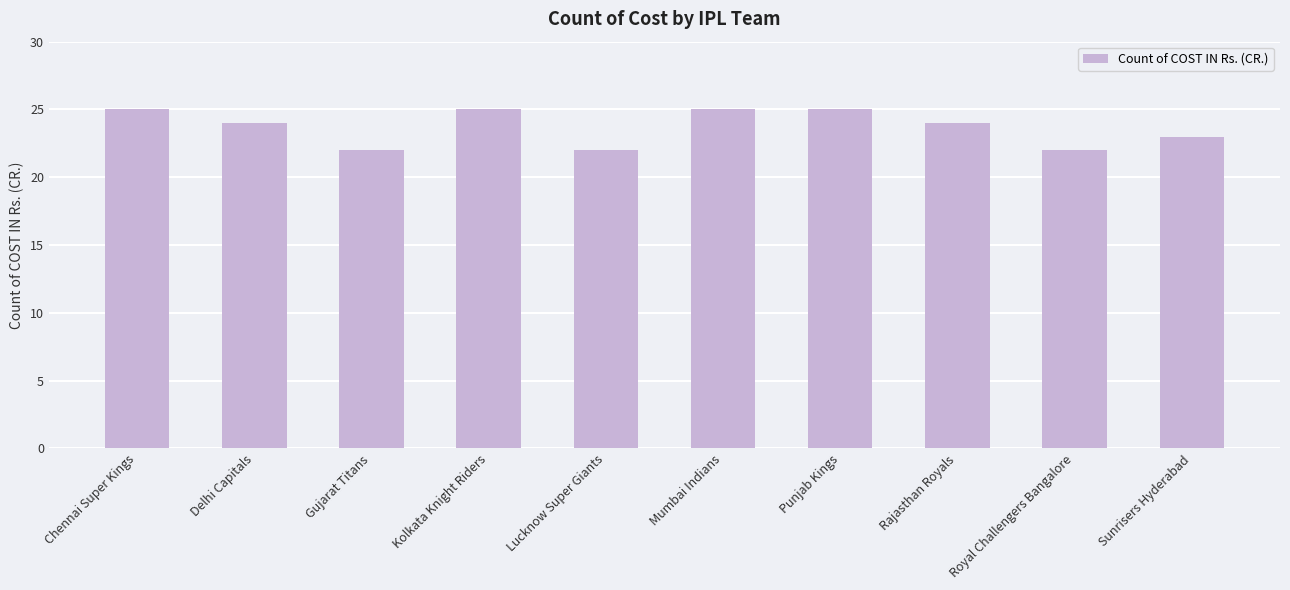

How many distinct data groups are displayed?

1